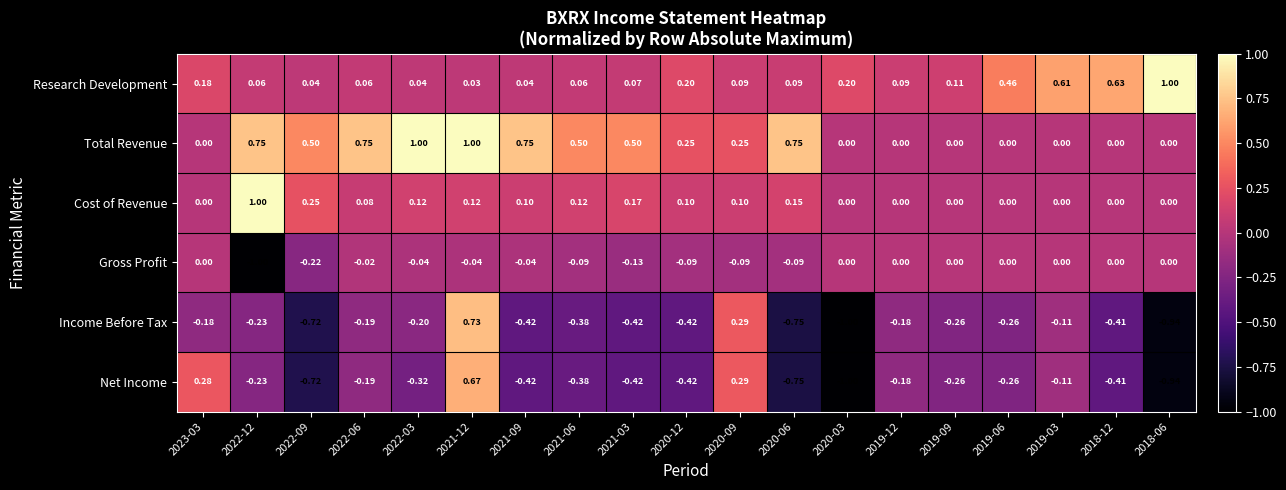

Which series has the widest spread of values?

Income Before Tax